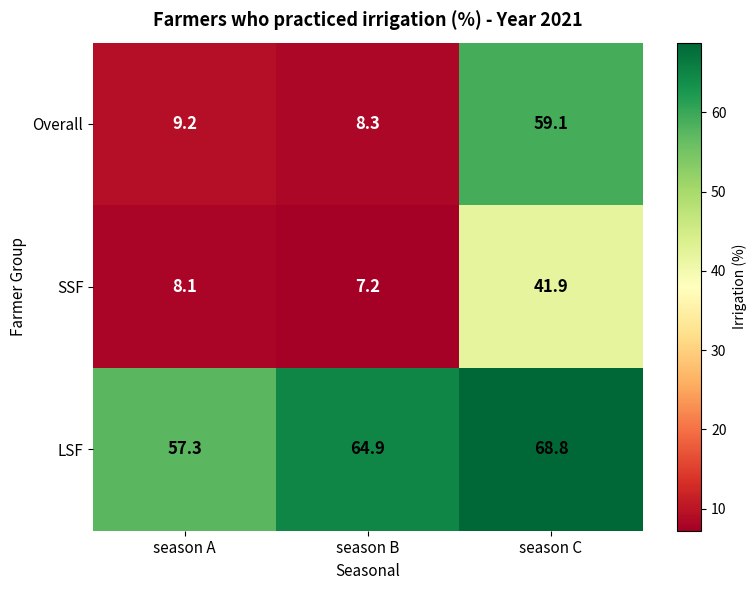

Rank the series at season C from lowest to highest value.

SSF, Overall, LSF